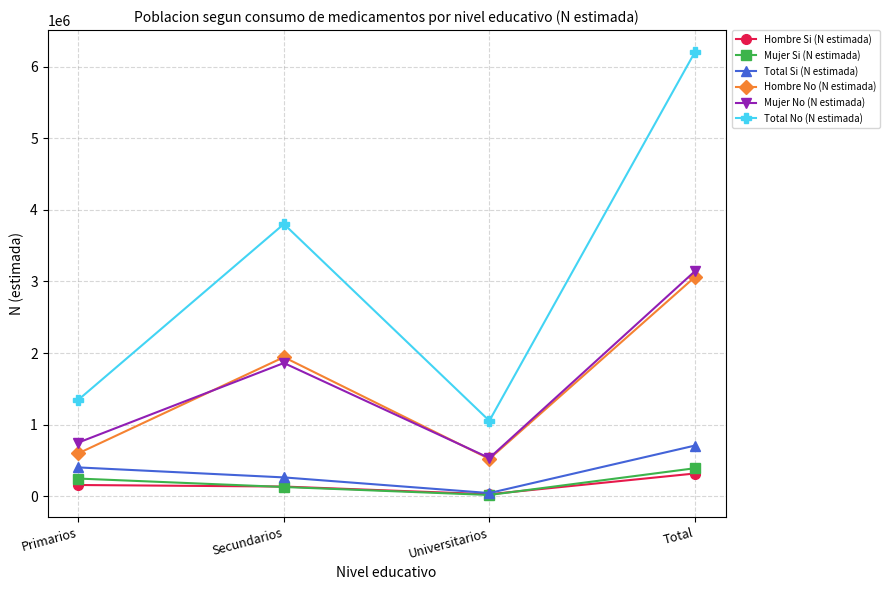

How many distinct data groups are displayed?

6